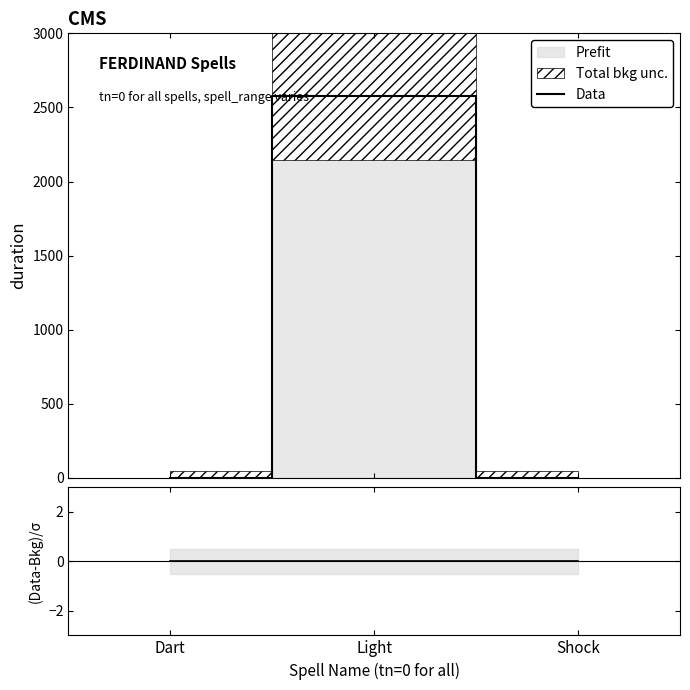

What position from the right is Shock?

1